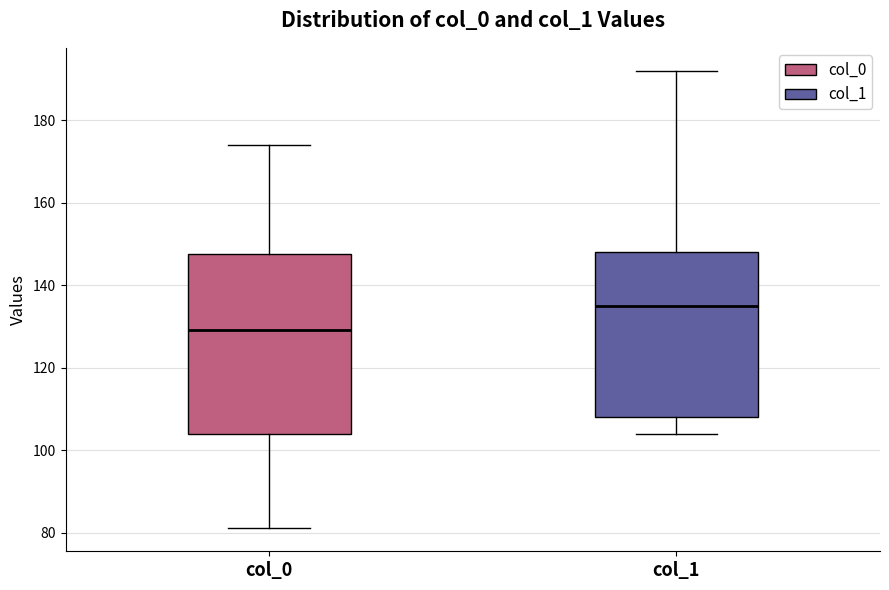

Reading left to right, read every box against the y-axis: the position of its median line, the range the box covers, and the ends of its whiskers. The values are not printed on the chart, so give them approximately, as read against the axis.

col_0: median 130, box 104 to 148, whiskers 82 to 174
col_1: median 136, box 108 to 148, whiskers 104 to 192